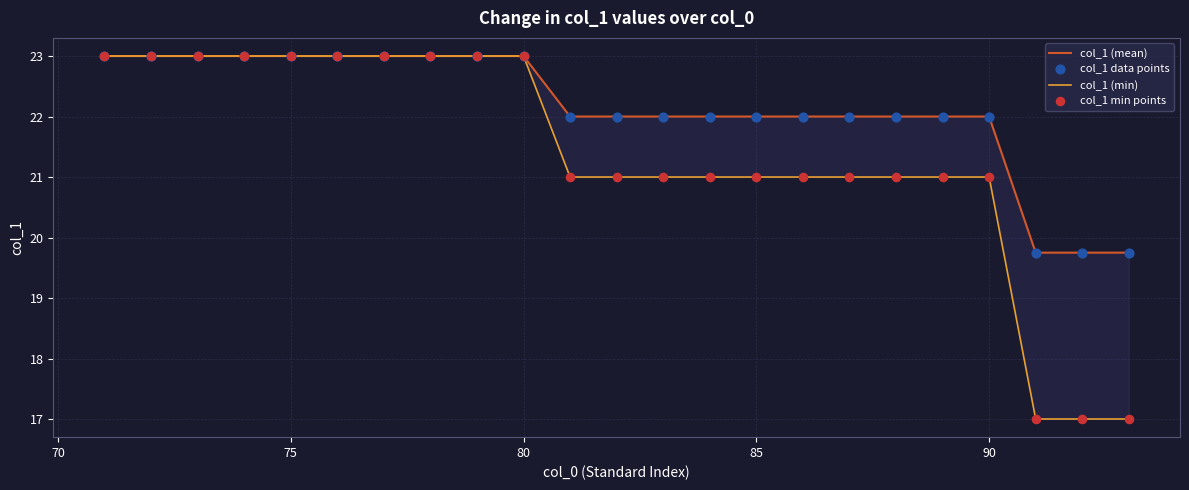

What are all the series names shown in the legend?

col_1 (mean), col_1 (min), col_1 data points, col_1 min points